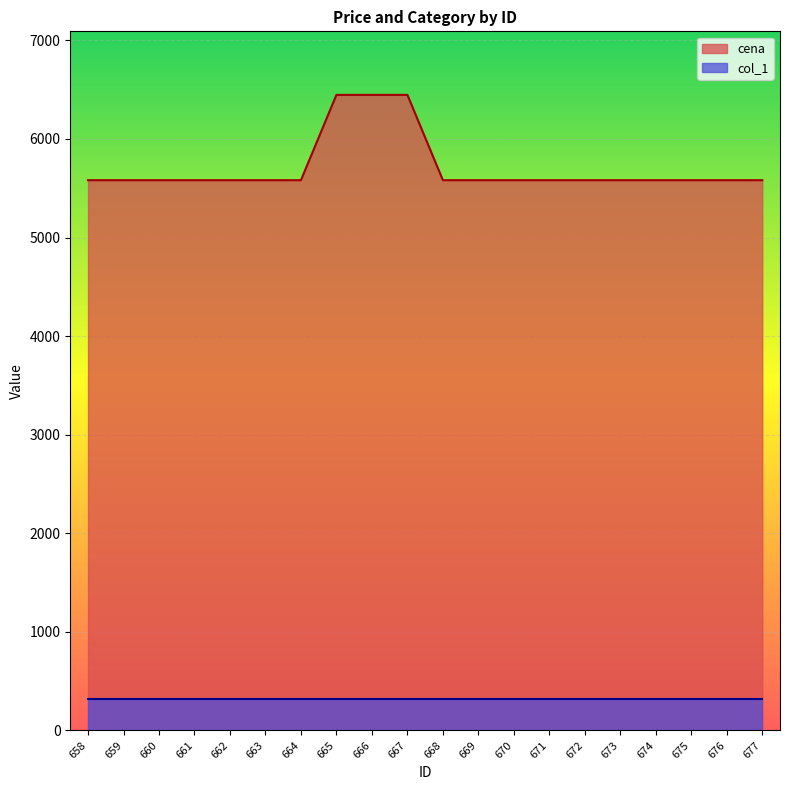

The chart shows a value of 3518.0 at 676. True or false?

False